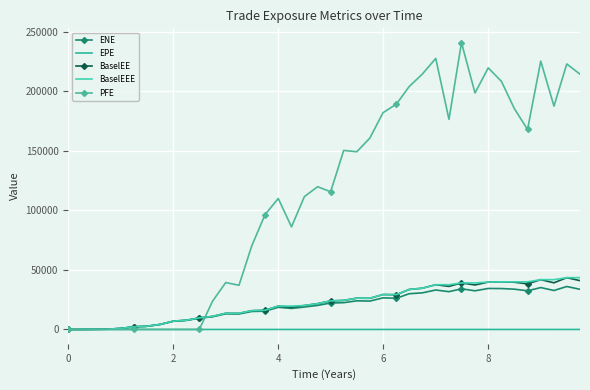

What is the greatest value displayed?

241012.0